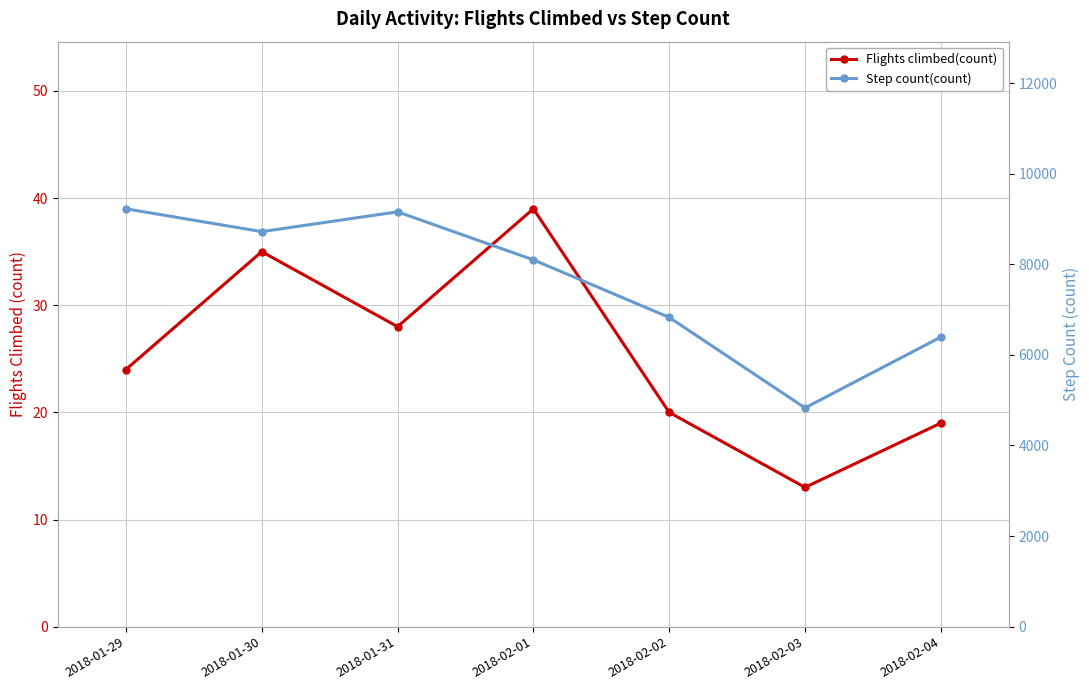

Read the Flights climbed(count) value at 2018-01-30, to the nearest 5.

35